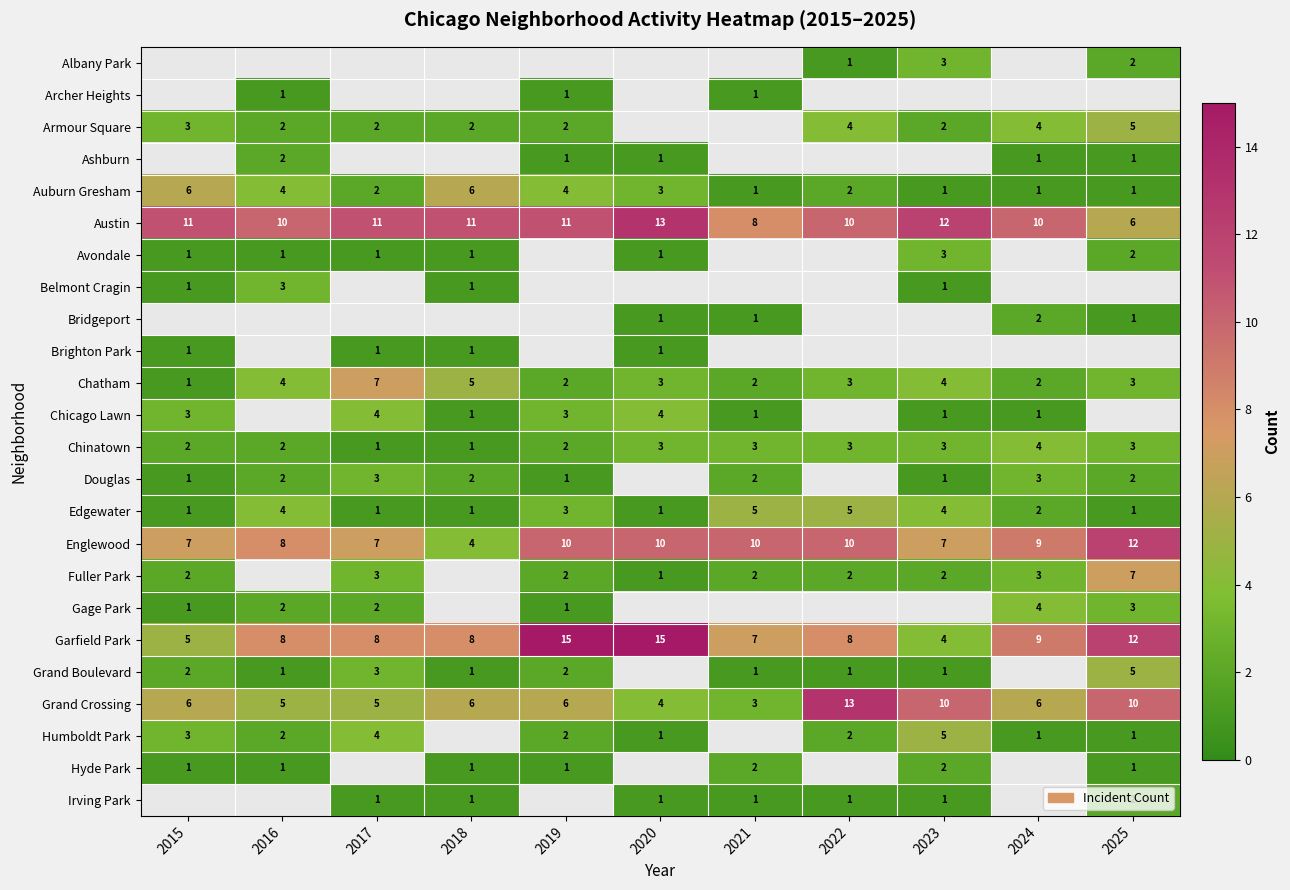

What is the sum of the Grand Crossing values at 2018 and 2016?

11